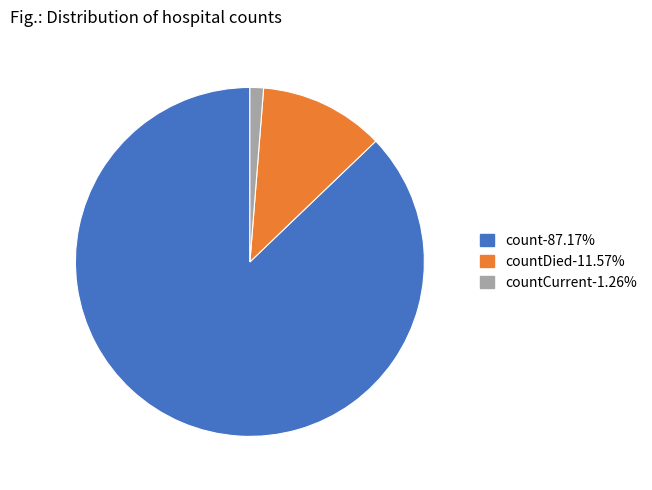

Combined, do count-87.17% and countCurrent-1.26% account for over 50%?

Yes